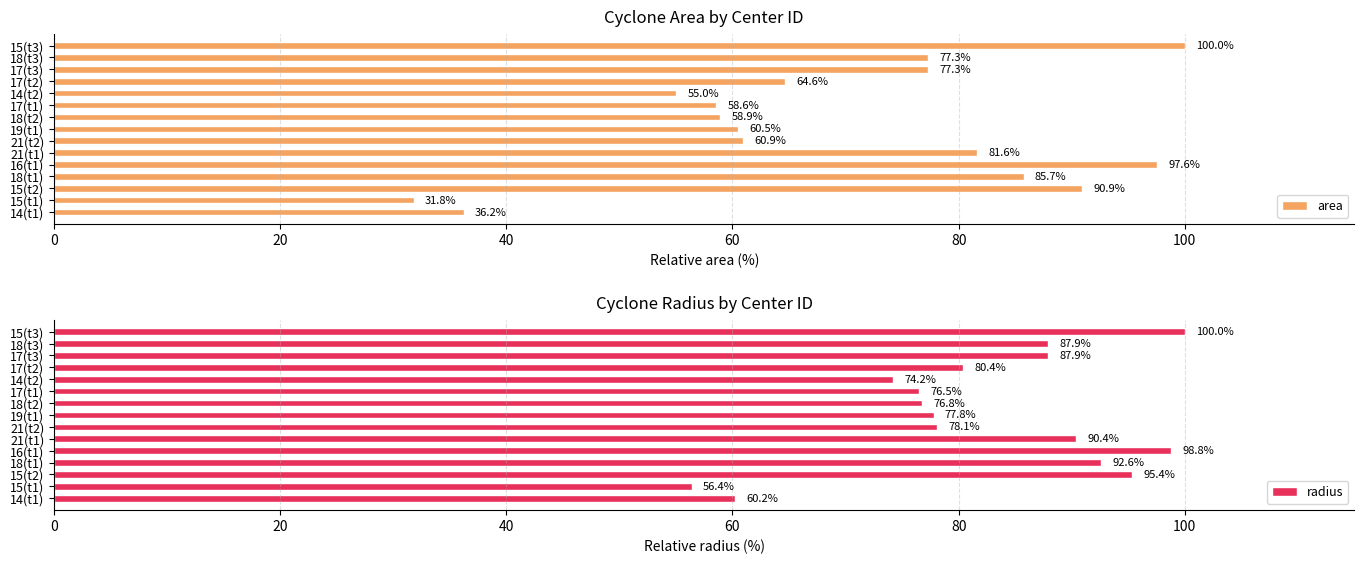

Are the bars horizontal?

Yes